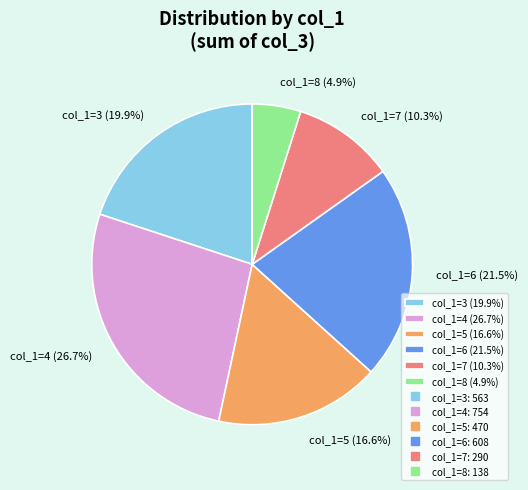

What is the smallest slice in the pie chart?

col_1=8 (4.9%)